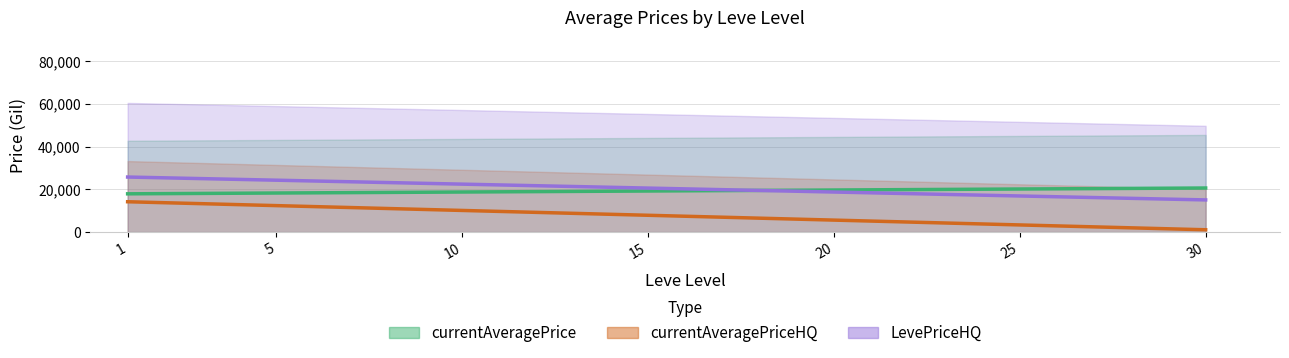

Rank the series at 30 from lowest to highest value.

currentAveragePriceHQ, LevePriceHQ, currentAveragePrice